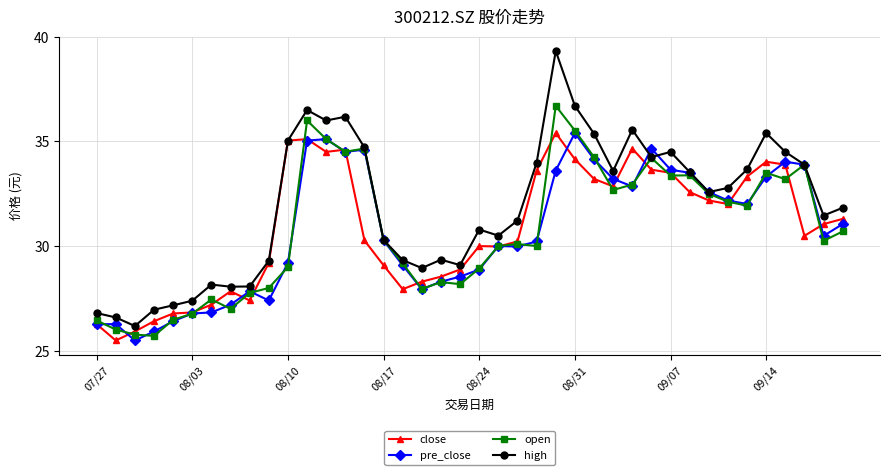

Which series has the largest range (max minus min)?

high